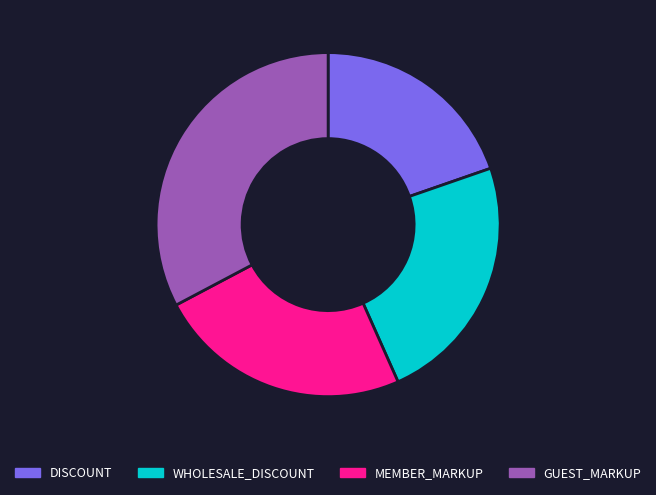

Does WHOLESALE_DISCOUNT represent more than half of the total?

No